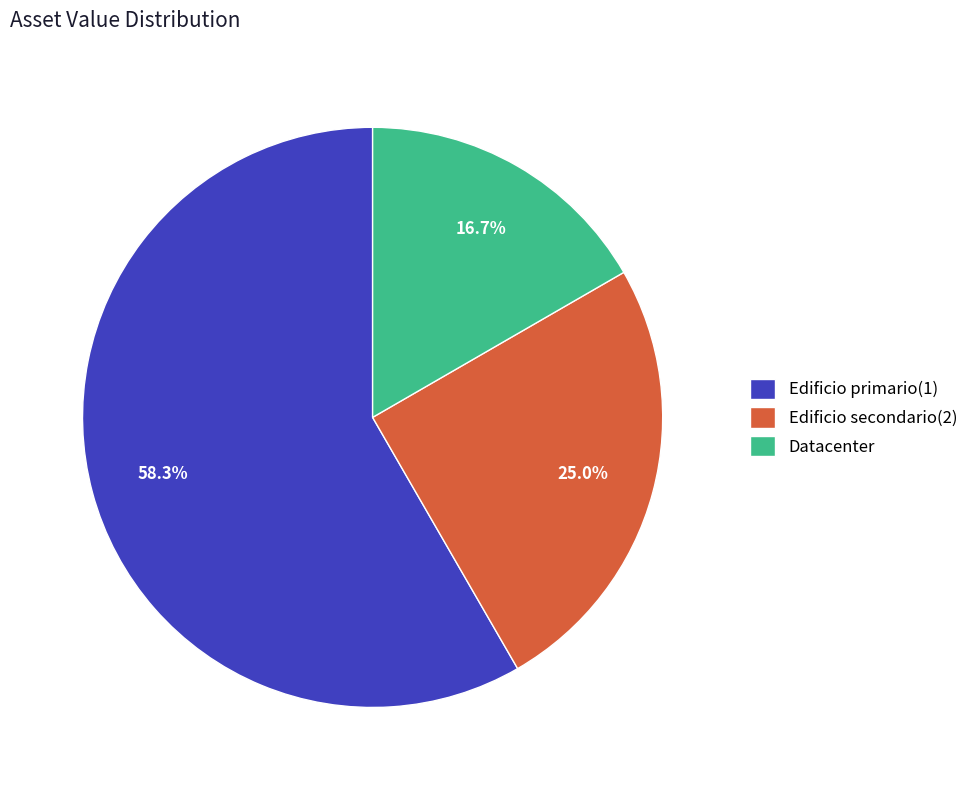

Rank the categories by value from lowest to highest.

Datacenter, Edificio secondario(2), Edificio primario(1)